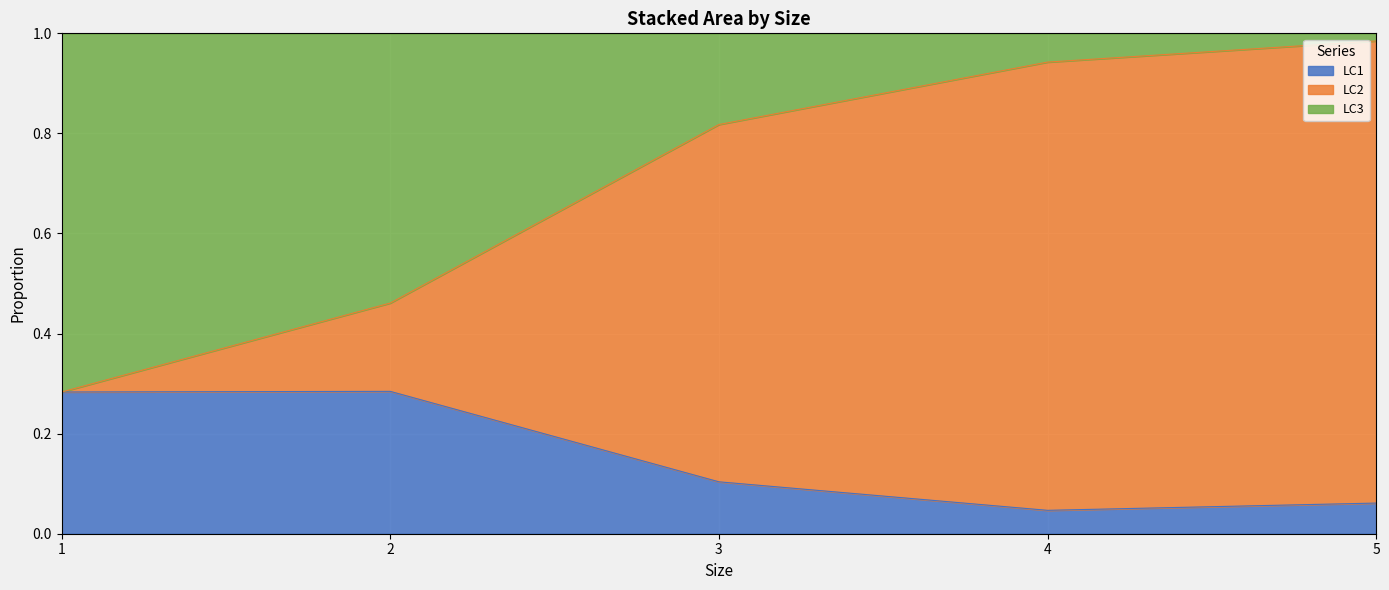

List the labels in order of LC1 value, largest first.

2, 1, 3, 5, 4